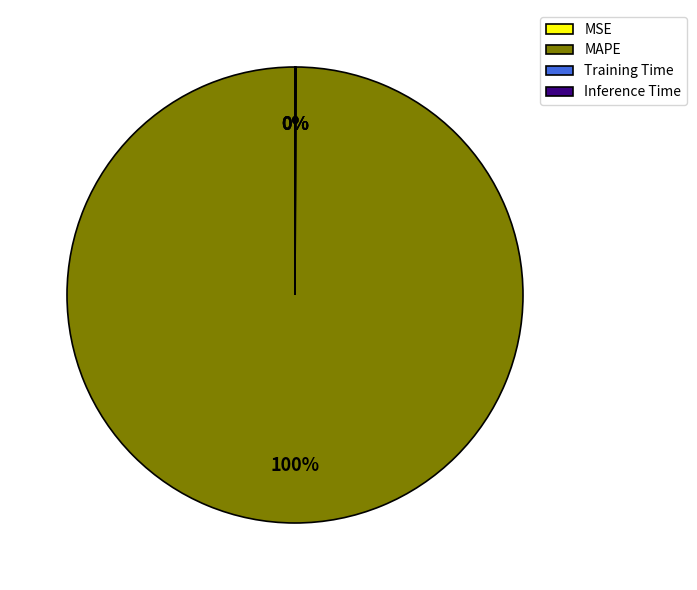

To the nearest percent, what is the average slice percentage?

25%